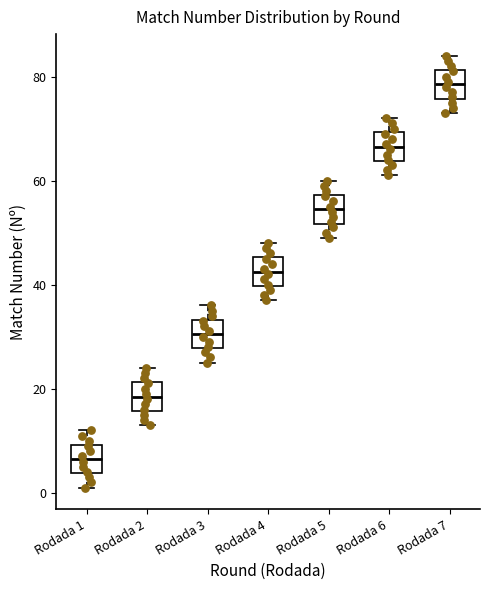

Reading left to right, transcribe this box plot: for each box, give where its median line is, the range the box spans, and where its two whiskers end, as read against the y-axis. The values are not printed on the chart, so give them approximately, as read against the axis.

Rodada 1: median 6, box 4 to 10, whiskers 2 to 12
Rodada 2: median 18, box 16 to 22, whiskers 14 to 24
Rodada 3: median 30, box 28 to 34, whiskers 26 to 36
Rodada 4: median 42, box 40 to 46, whiskers 38 to 48
Rodada 5: median 54, box 52 to 58, whiskers 50 to 60
Rodada 6: median 66, box 64 to 70, whiskers 62 to 72
Rodada 7: median 78, box 76 to 82, whiskers 74 to 84